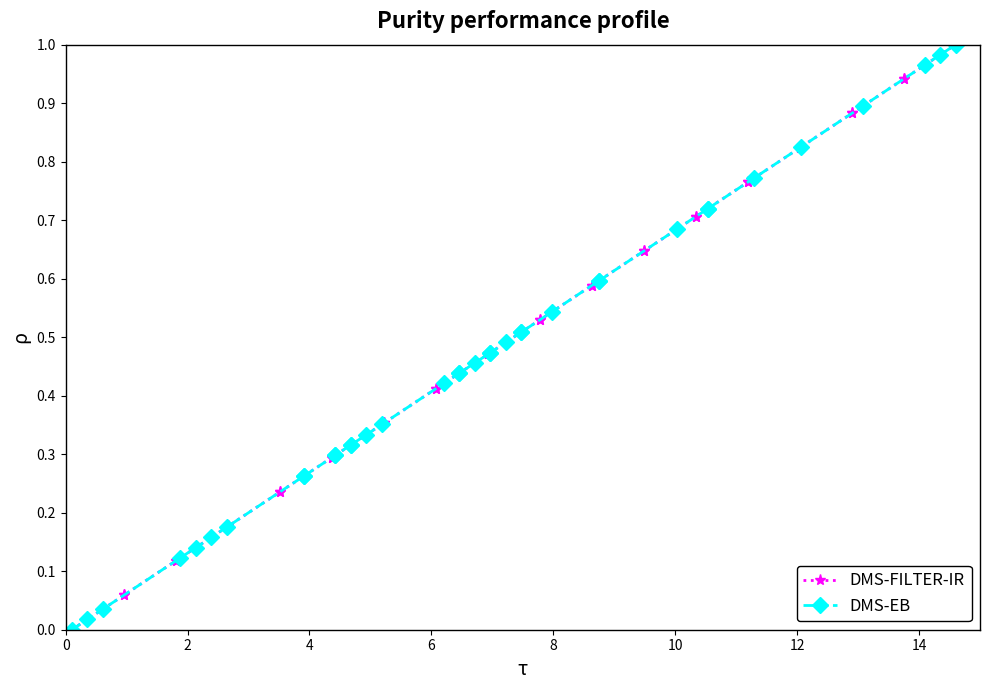

List the series in order of their overall mean, lowest first.

DMS-EB, DMS-FILTER-IR